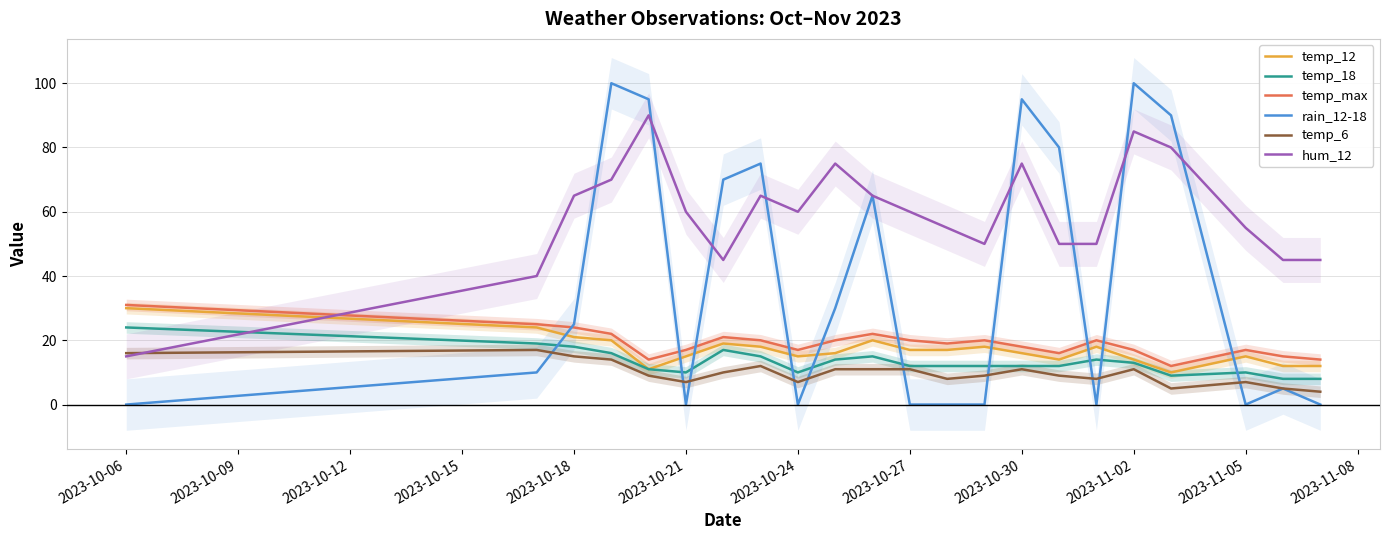

True or false: temp_max and temp_12 cross at least once.

False